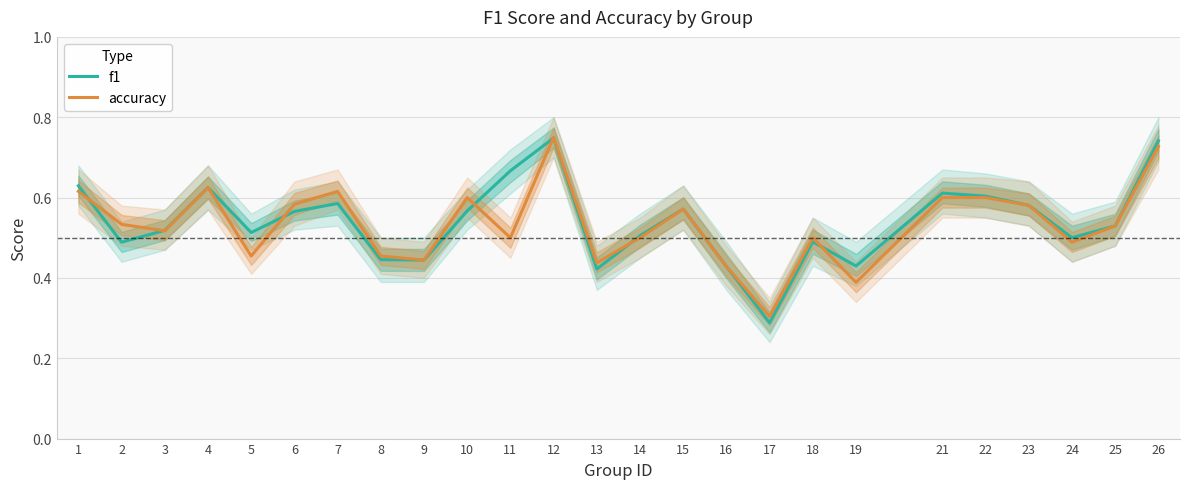

How many lines are shown in the chart?

2